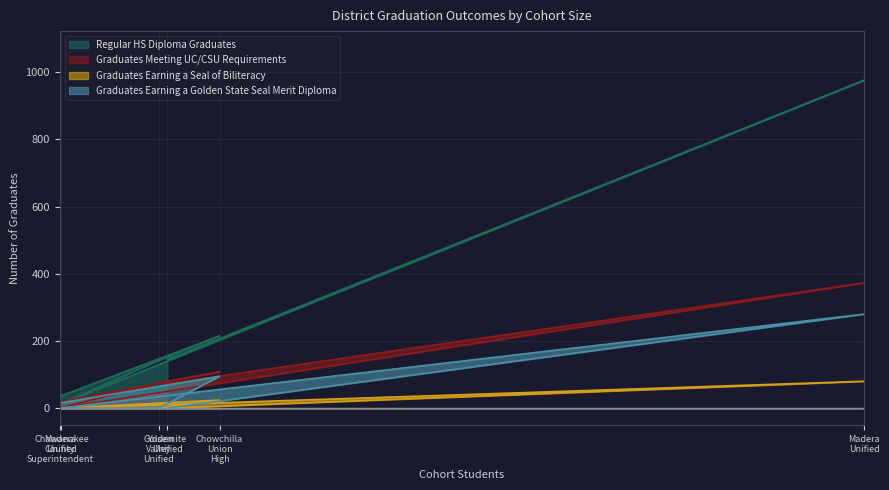

At which category does the chart reach its peak across all series?

Madera Unified